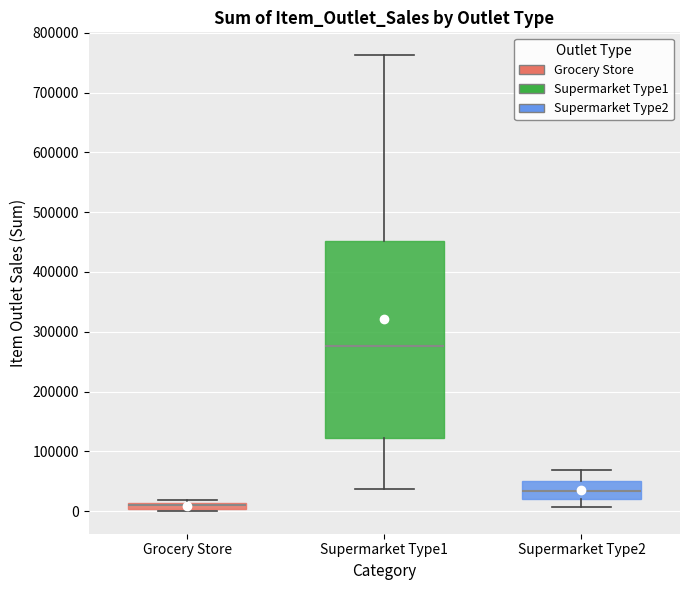

Which box's median line is the lowest?

Grocery Store